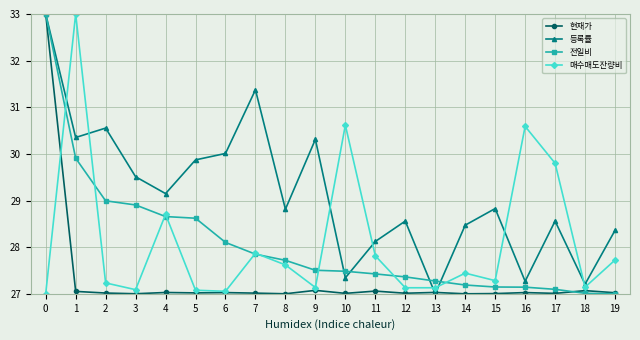

How many interior local peaks does the 매수매도잔량비 series have?

6